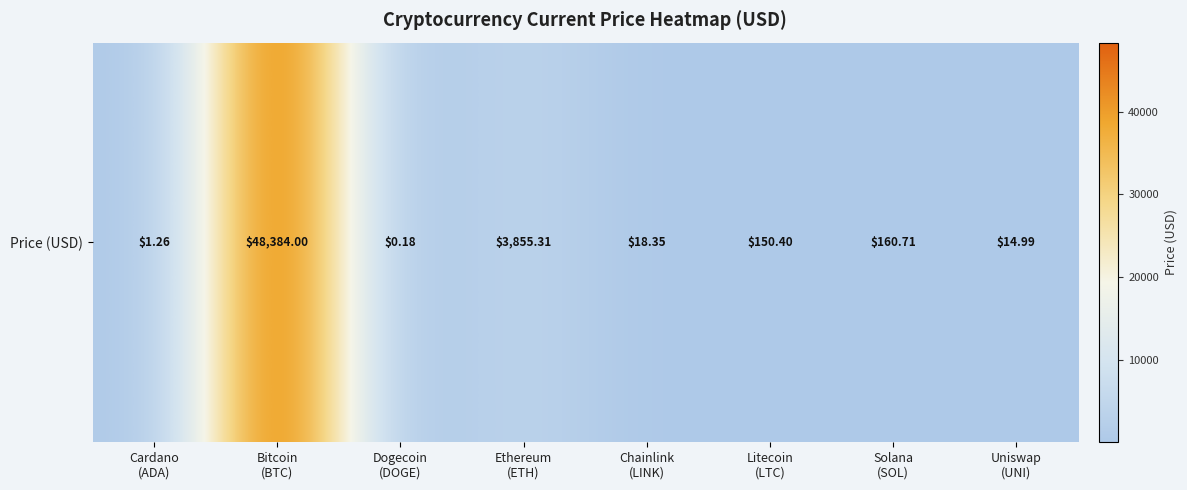

The chart shows a value of 48384.0 at Bitcoin
(BTC). True or false?

True